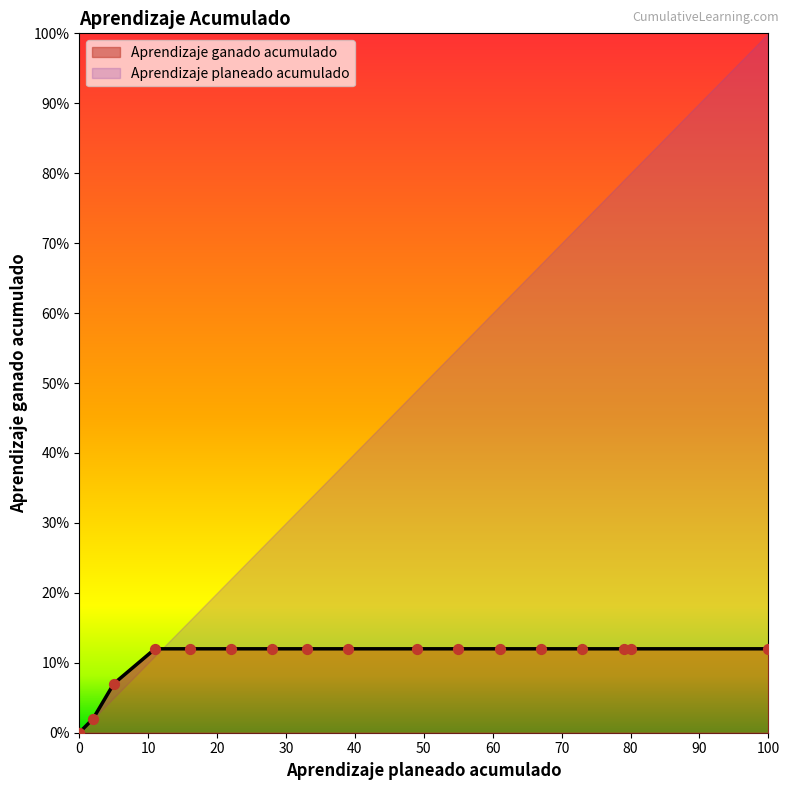

What is the ratio of the value at 49 to the value at 73?

1.0